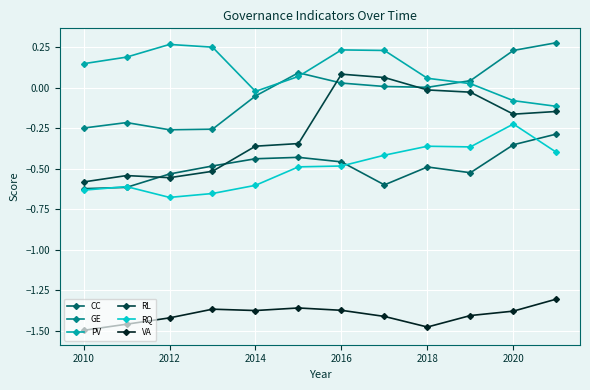

In RQ, how many points are higher than both neighbors (excluding endpoints)?

3